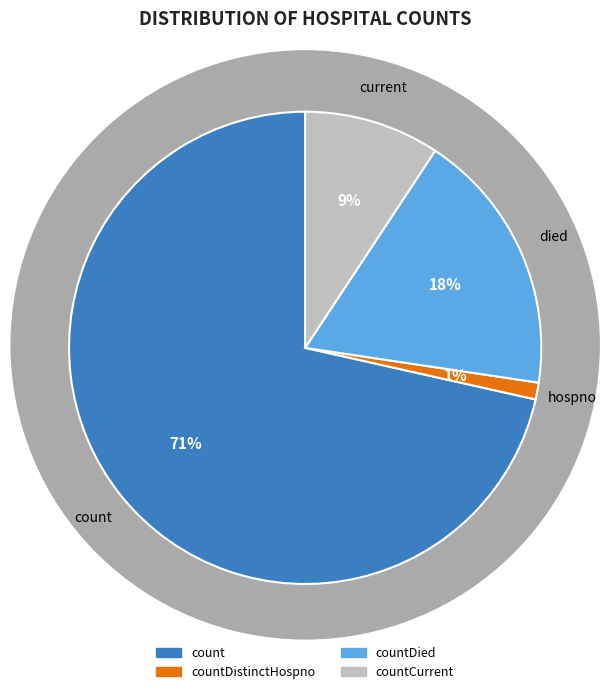

Is there any slice that represents more than half of the pie?

Yes